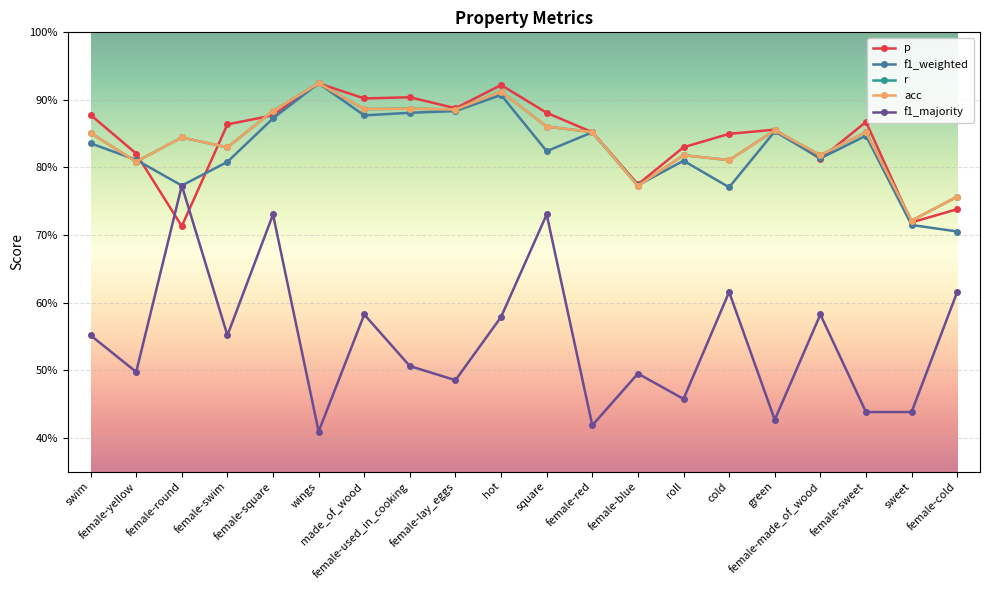

What is the spread (max minus min) of values at female-sweet?

0.4